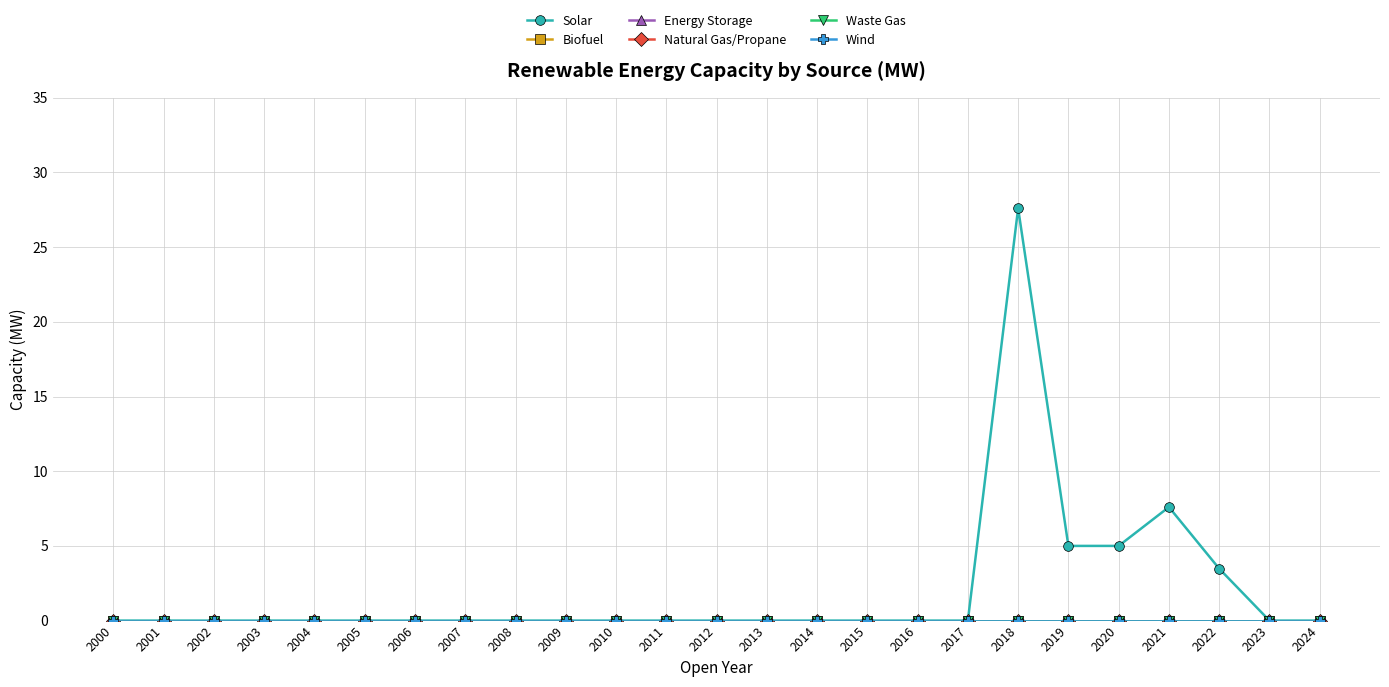

Does the chart have visible grid lines?

Yes